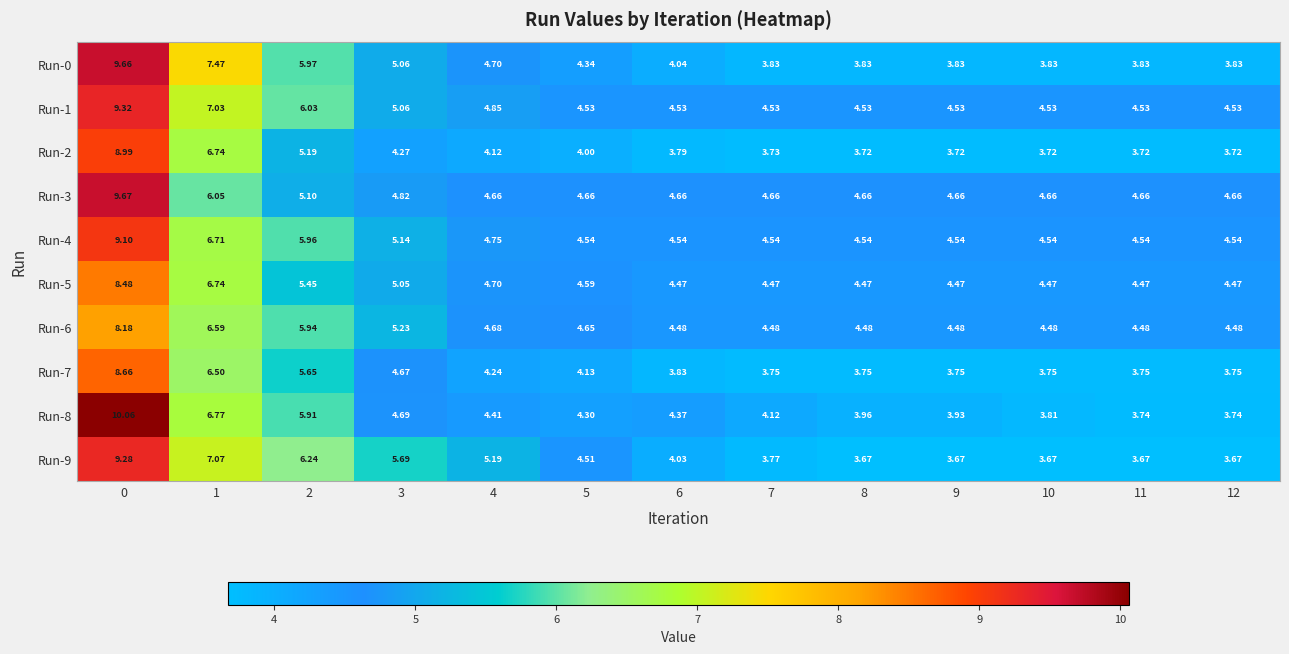

Which series has the widest spread of values?

Run-8